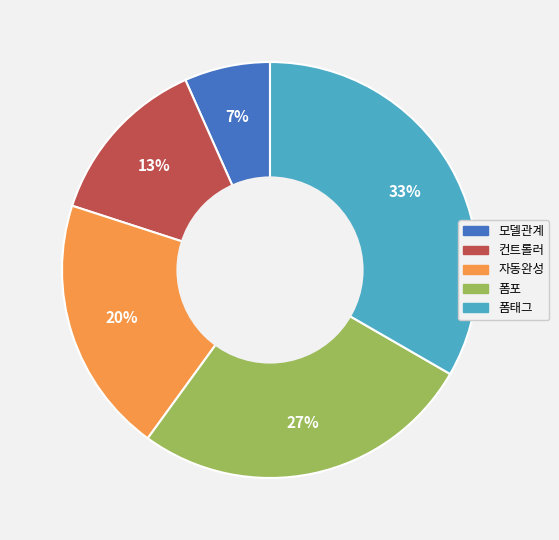

Count the number of slices in the pie.

5